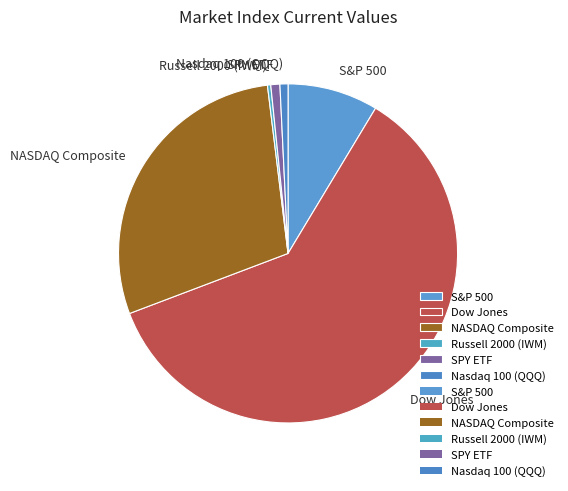

Is Dow Jones the majority of the pie?

Yes